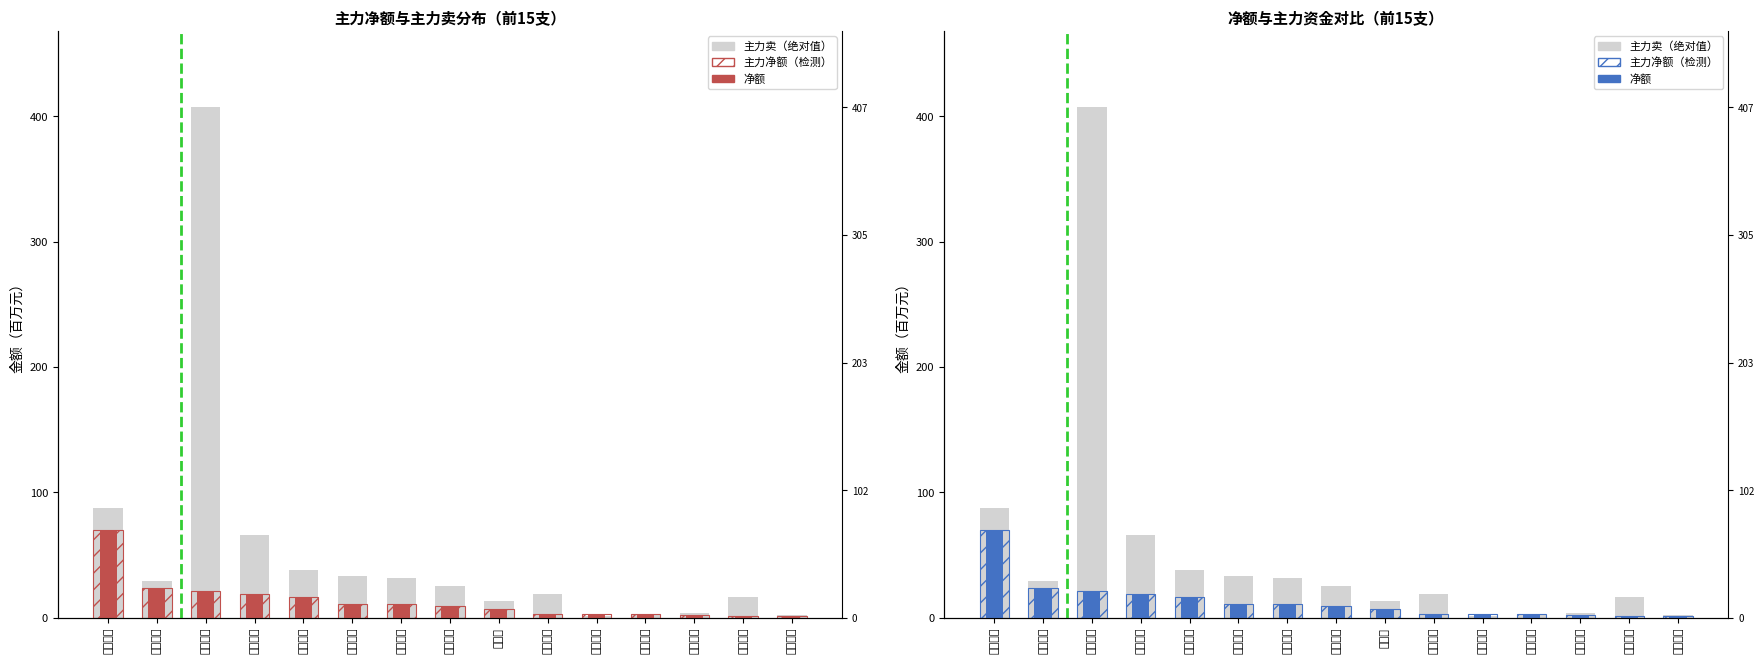

Read the 主力净额（检测） value at 利源股份.

2.7